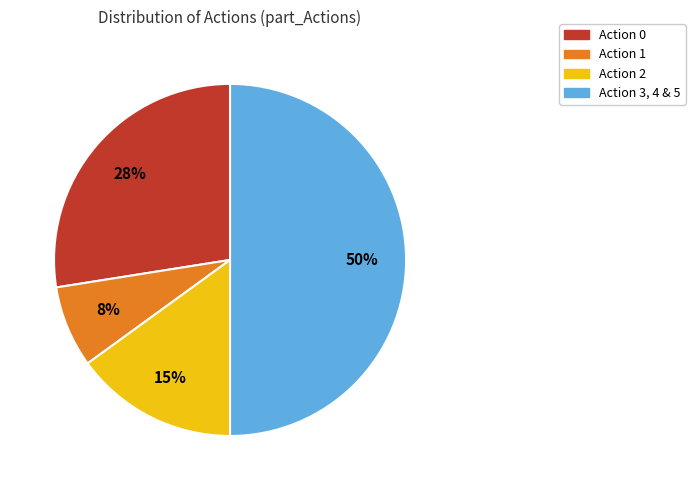

To the nearest percent, what is the average slice percentage?

25%